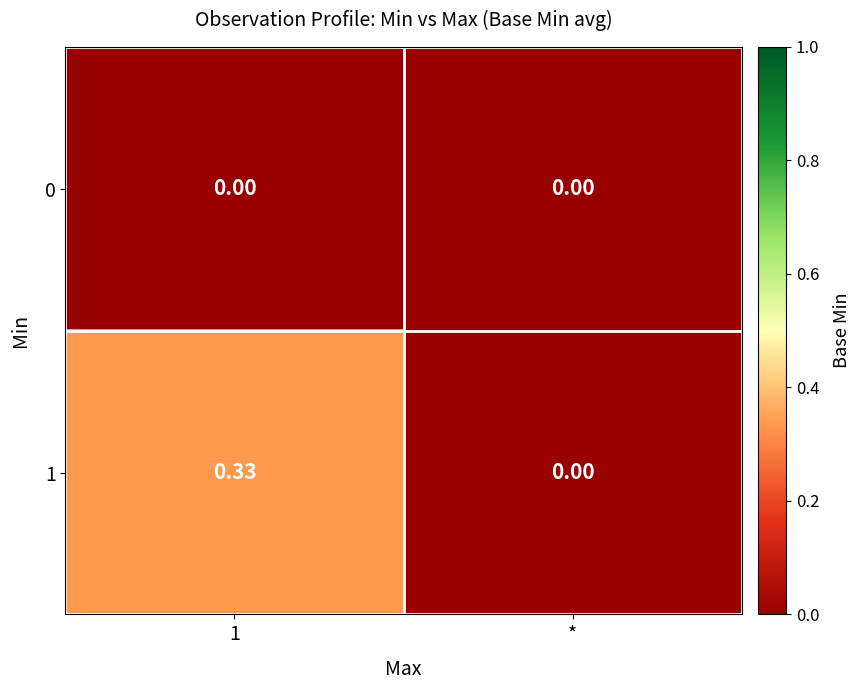

Is the value of 0 at 1 greater than the value of 1 at 1?

No